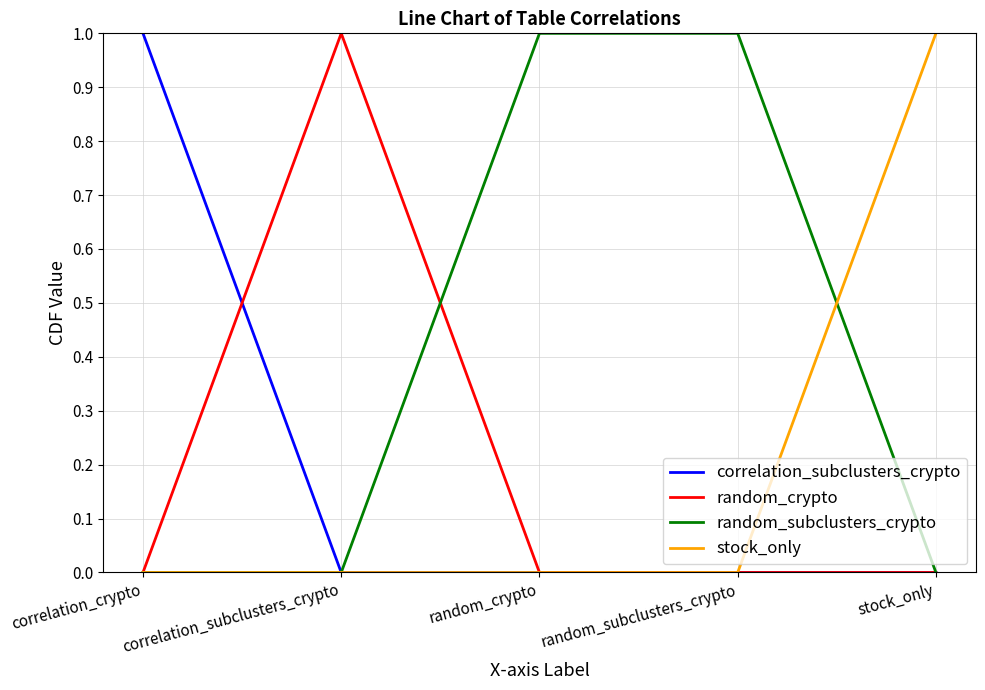

What are all the series names shown in the legend?

correlation_subclusters_crypto, random_crypto, random_subclusters_crypto, stock_only